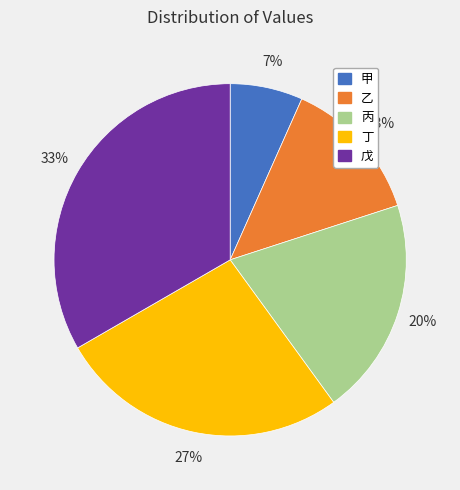

To the nearest percent, what is the average slice percentage?

20%